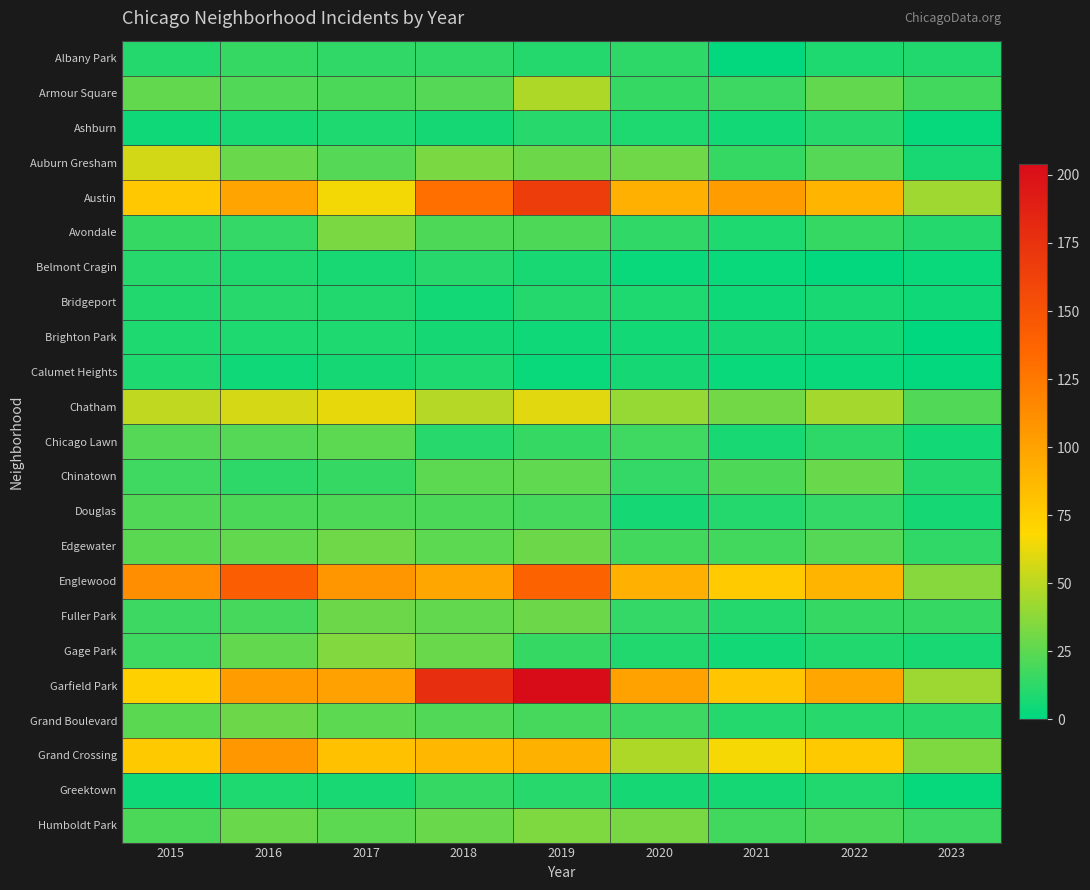

Which category has the highest value across all series?

2019